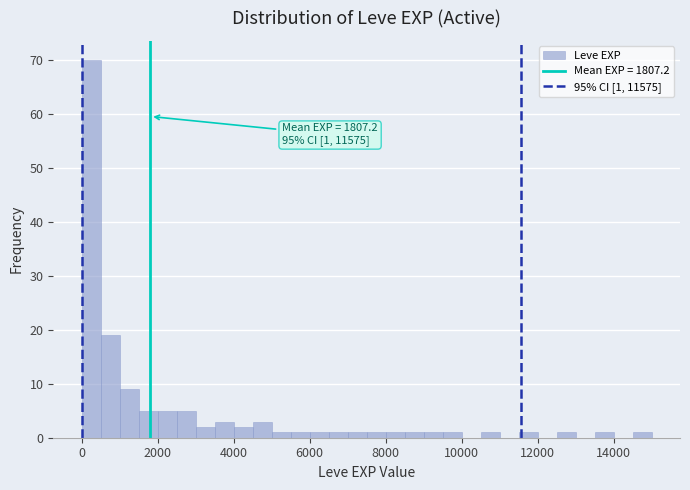

Read against the x-axis, roughly where is the centre of the tallest bar?

200